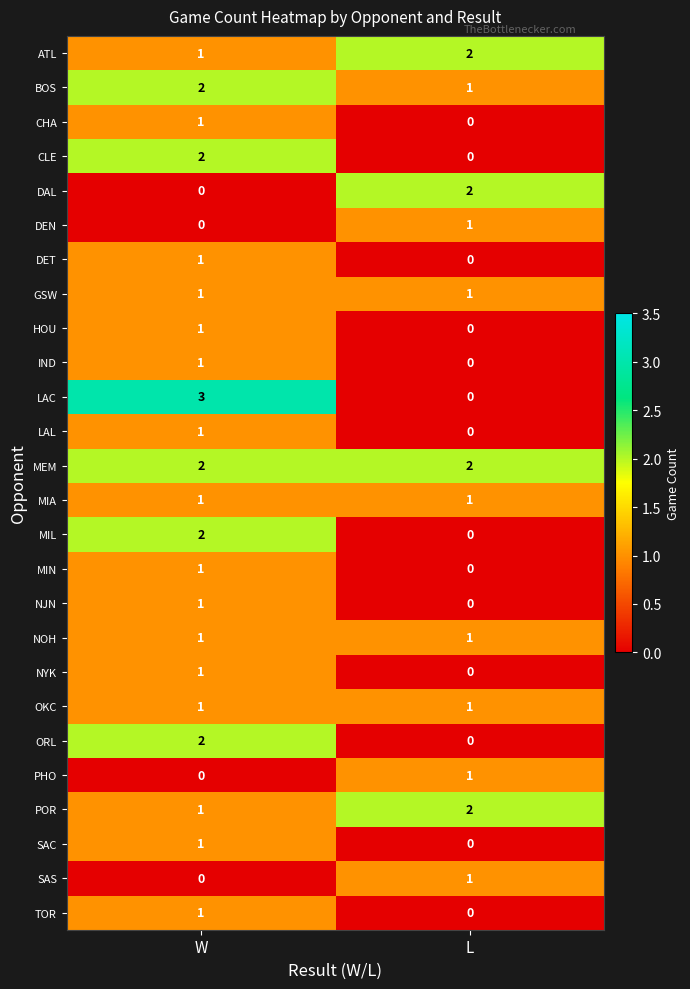

Which series has the largest total across all categories?

MEM